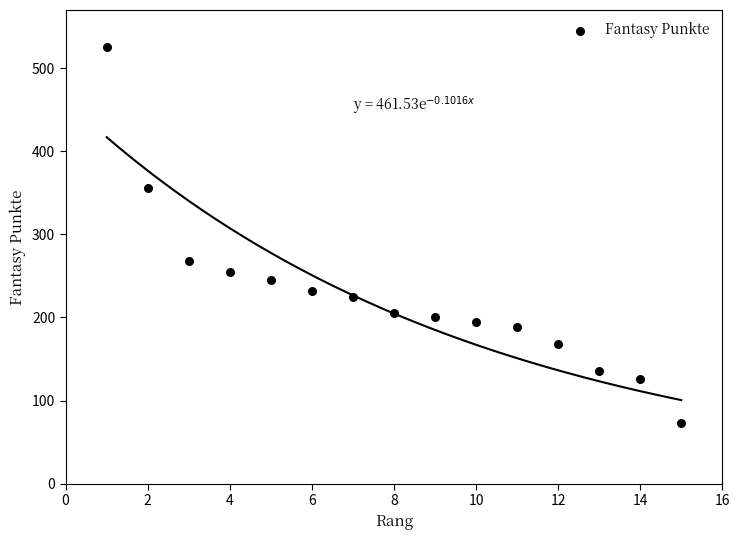

What is the range of Y values (max minus min)?

452